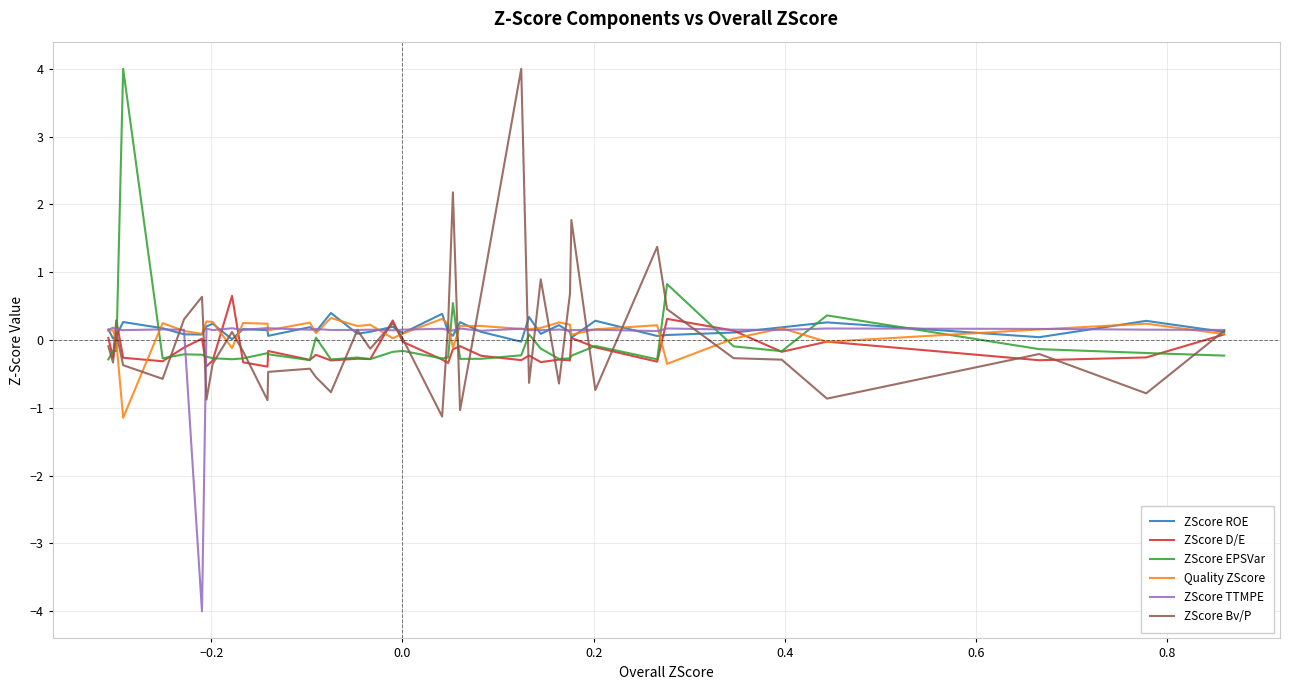

True or false: ZScore TTMPE and ZScore Bv/P cross at least once.

True